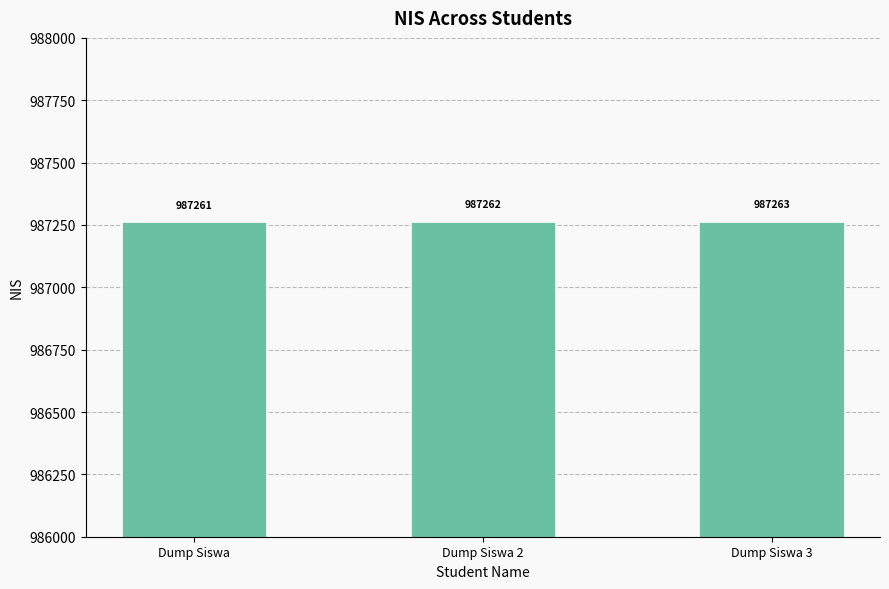

List the labels in order of value, largest first.

Dump Siswa 3, Dump Siswa 2, Dump Siswa